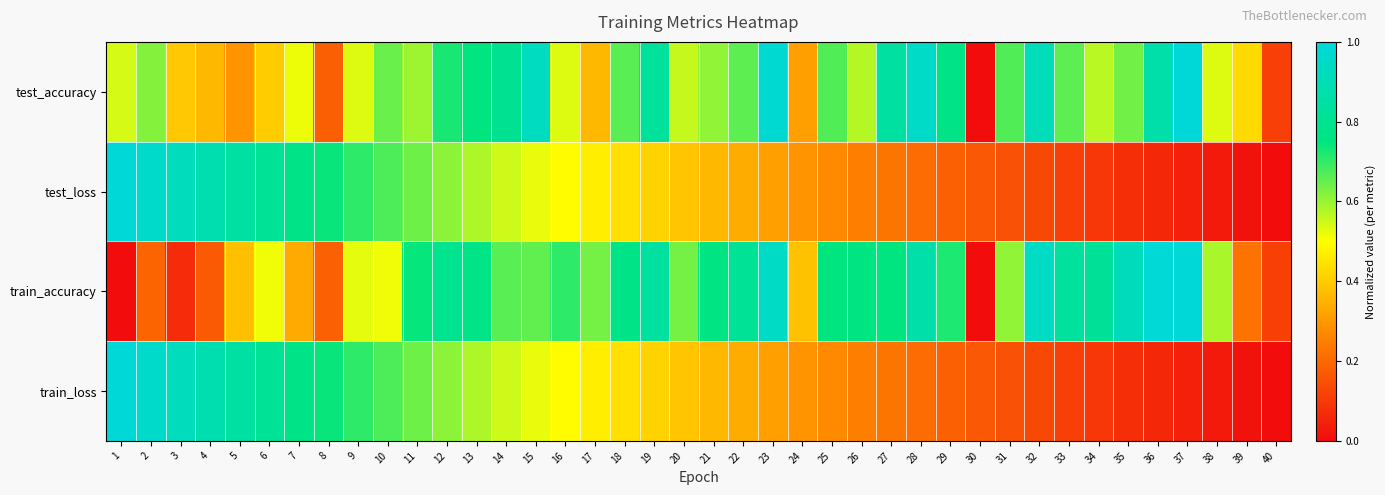

At which category does the chart reach its minimum across all series?

30